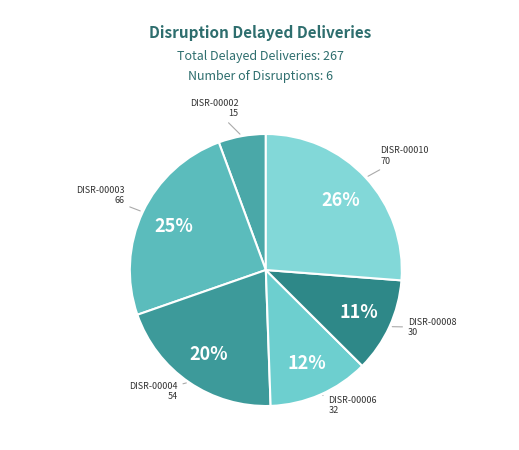

Which has a higher value, DISR-00010 or DISR-00003?

DISR-00010